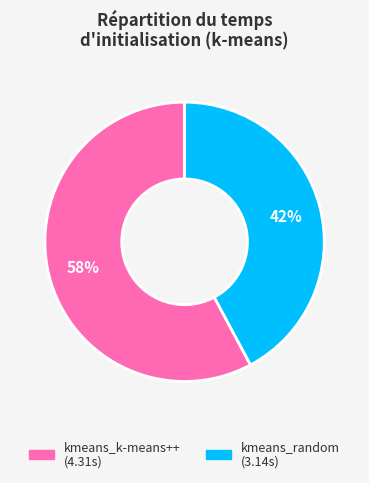

Count the number of slices in the pie.

2